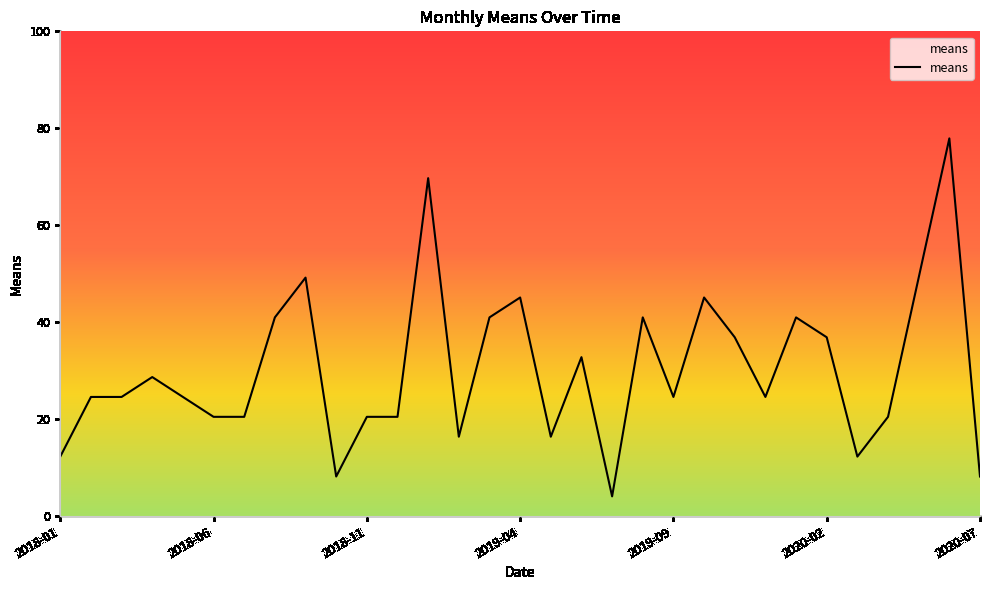

What is the minimum value shown in the chart?

4.1